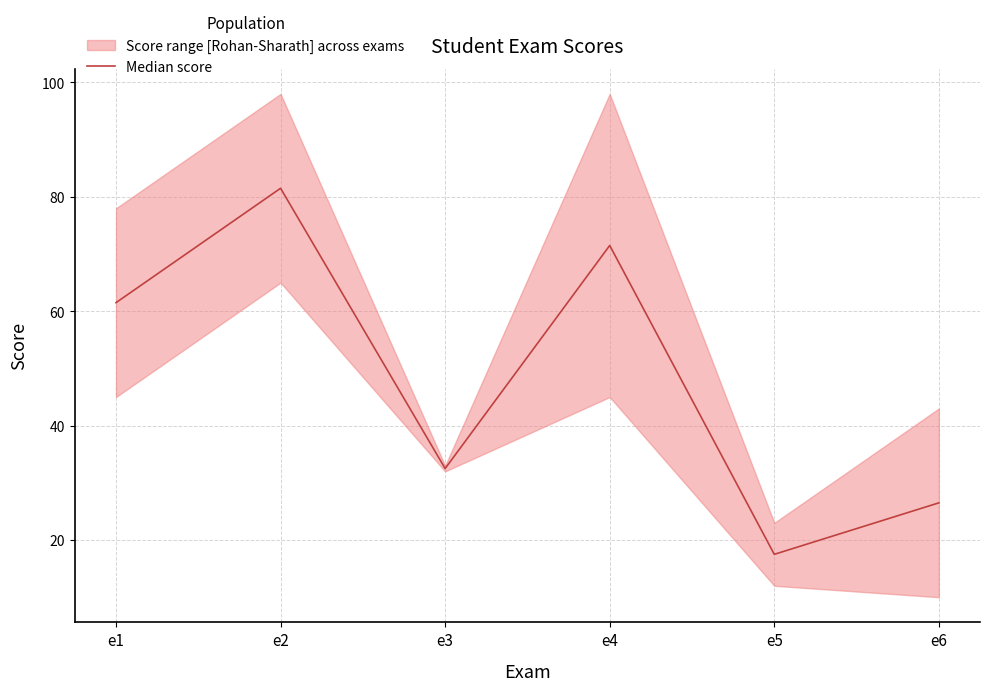

What is the difference between the maximum and minimum values?

64.0